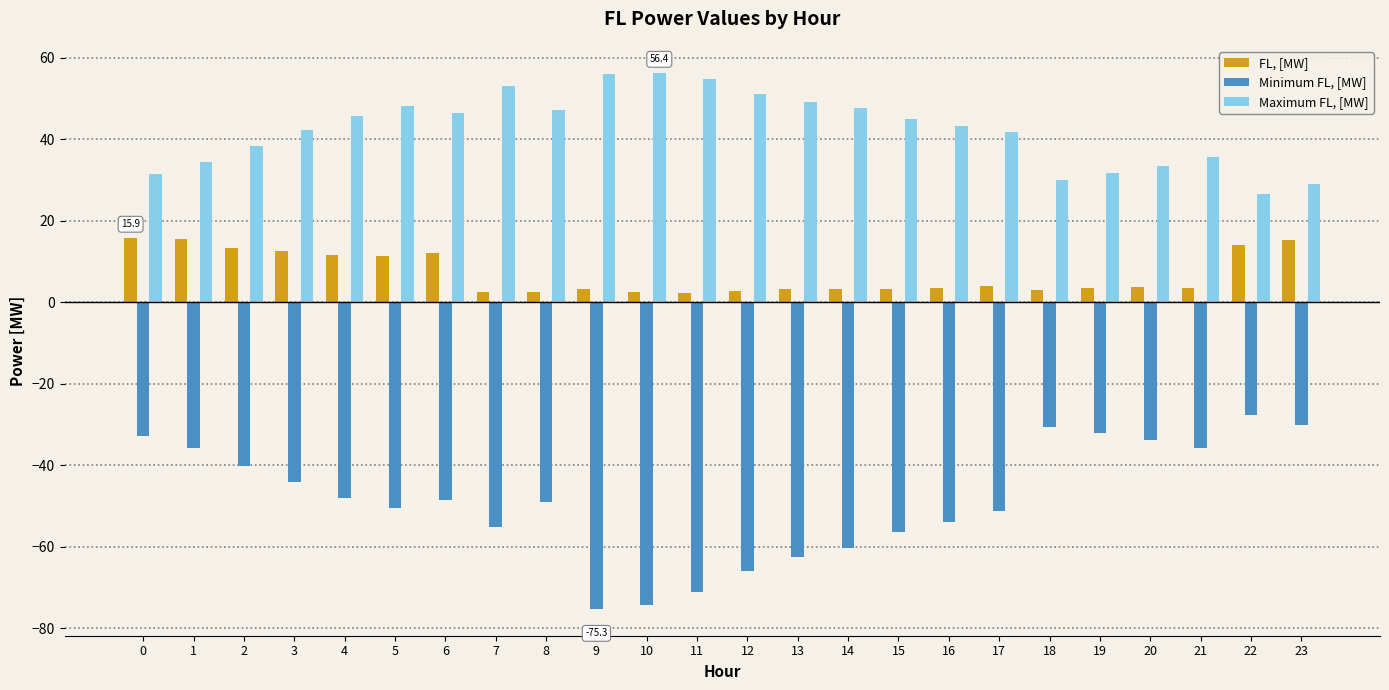

The Maximum FL, [MW] series shows 68.6 at 2. True or false?

False